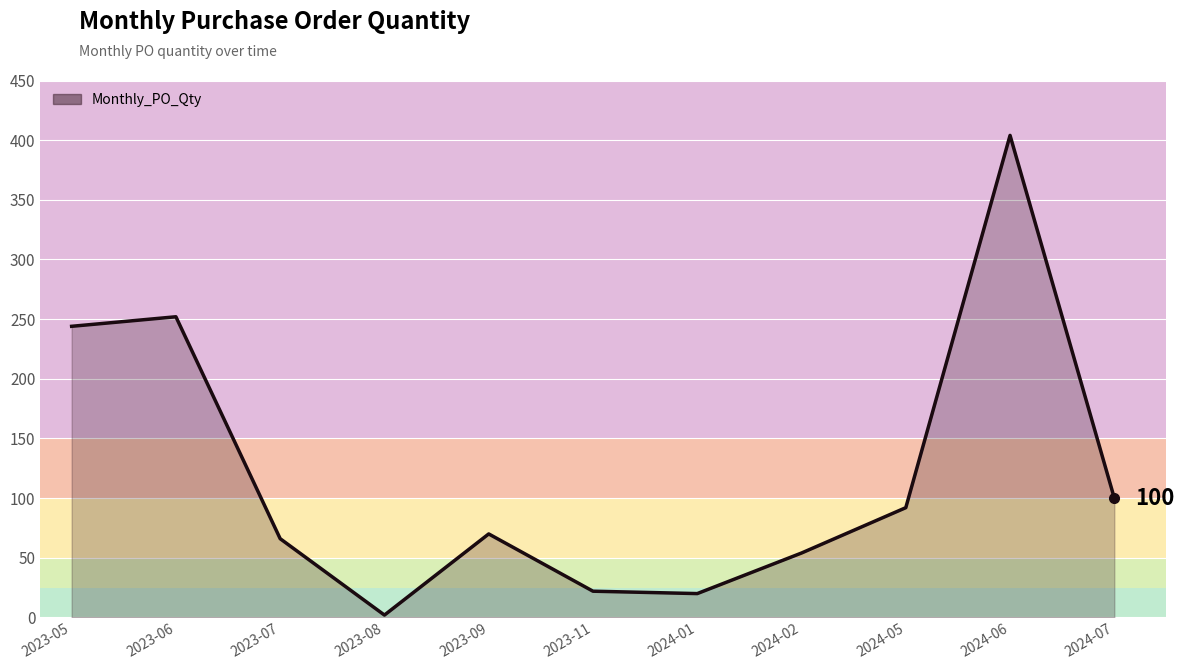

What is the approximate value at 2023-11, to the nearest 10?

20